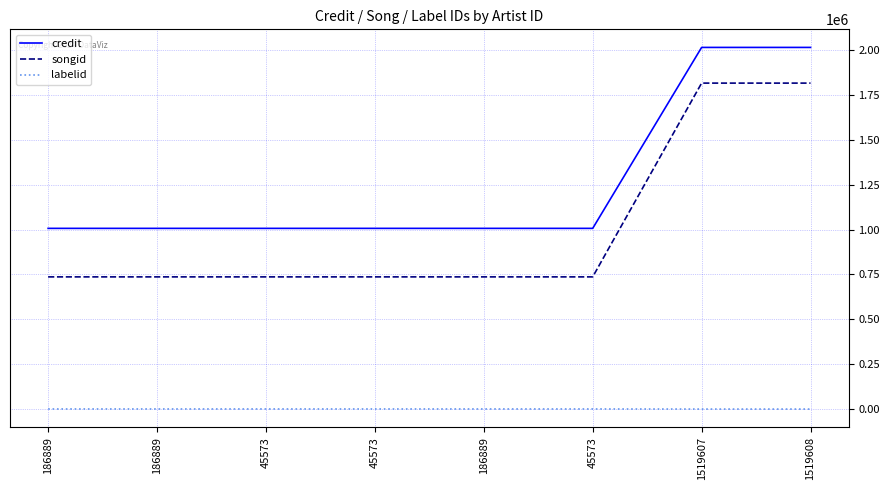

True or false: credit has more than 1 interior local peaks.

False